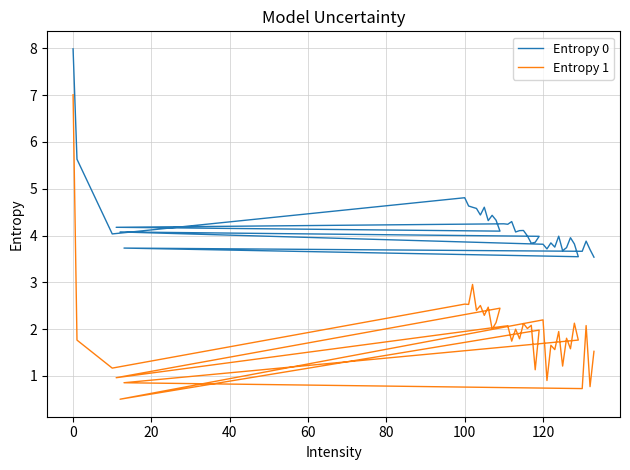

True or false: Entropy 0 and Entropy 1 cross at least once.

False